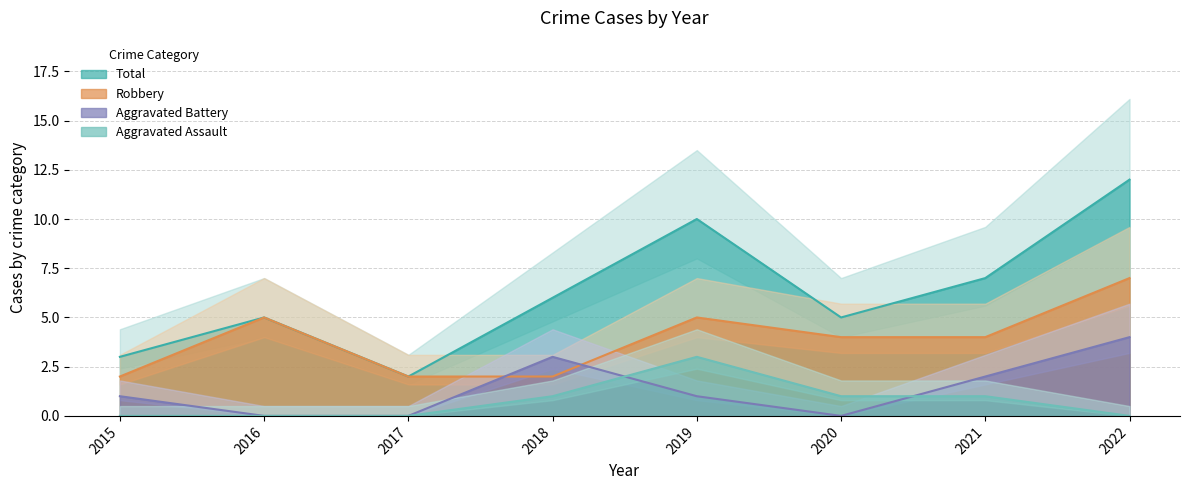

True or false: Aggravated Assault has a value of 1 at 2018.

True